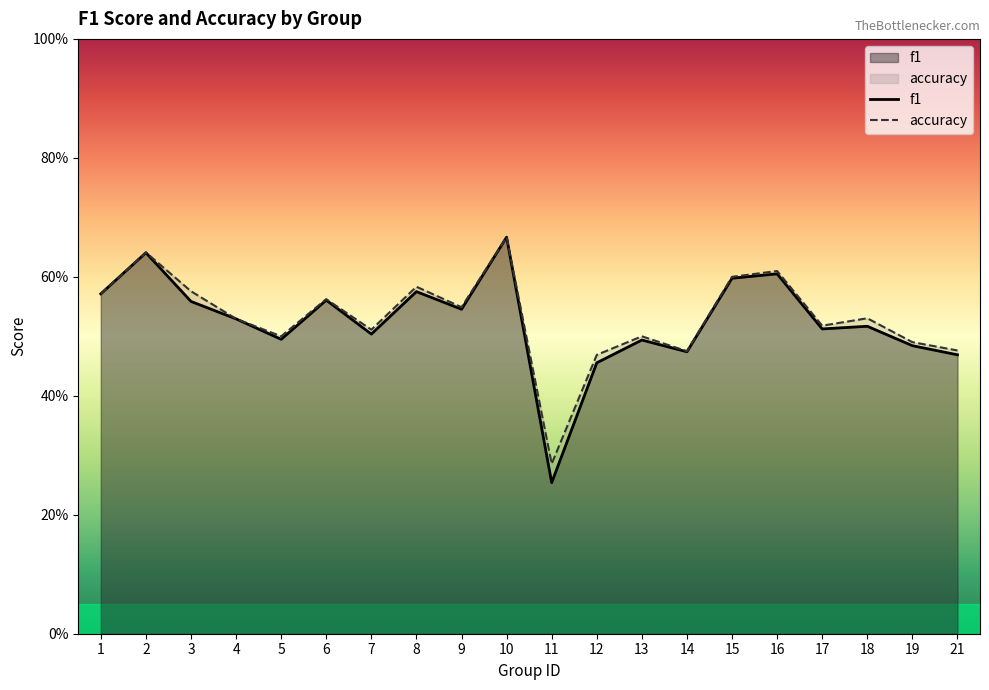

The value of accuracy at 11 is 0.3. True or false?

True